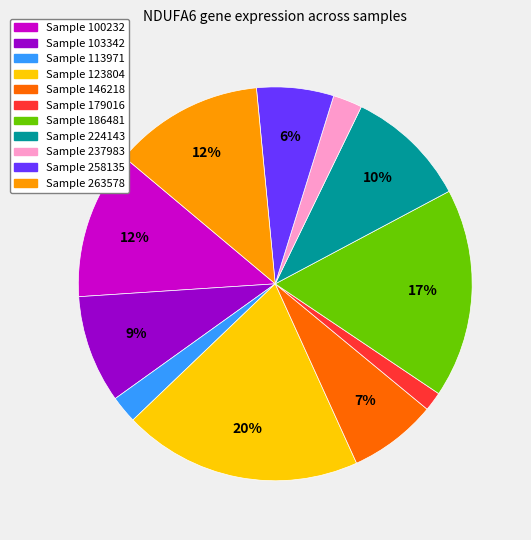

Is there a majority slice in this chart?

No